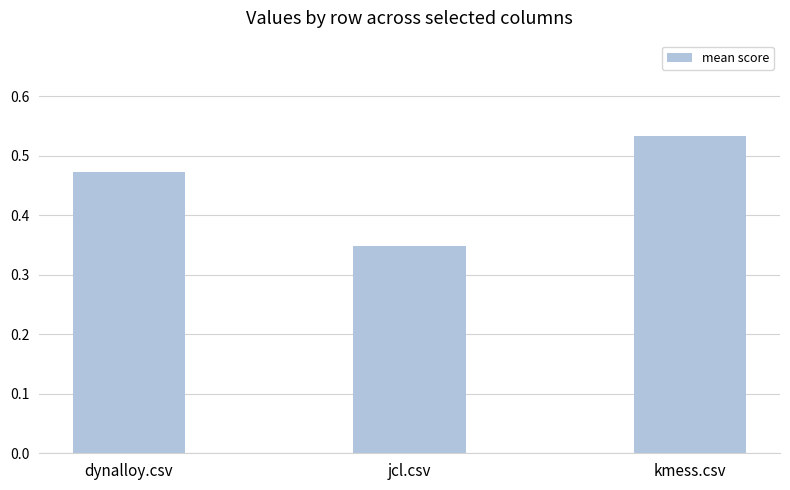

Count the values in the range 0 to 1.

3